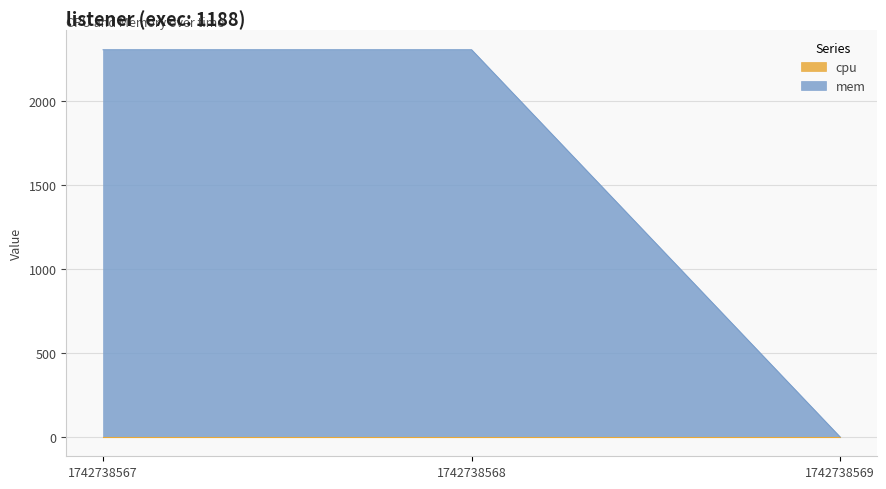

What is the difference between the maximum and minimum values?

2308